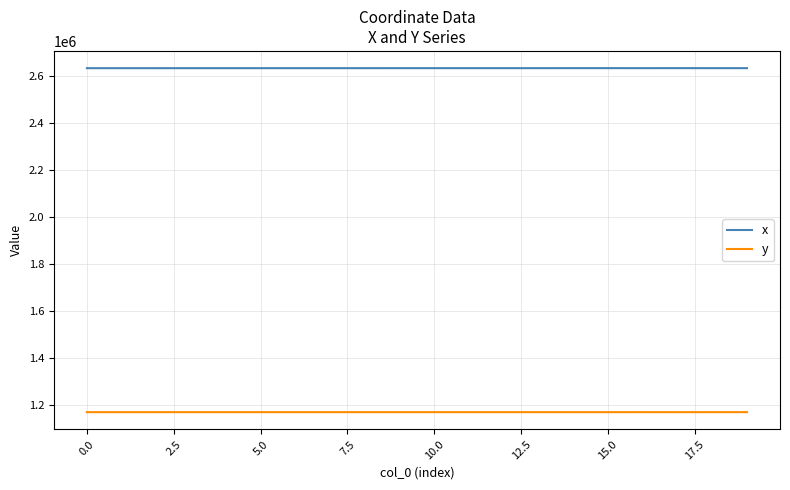

Which series has the widest spread of values?

x